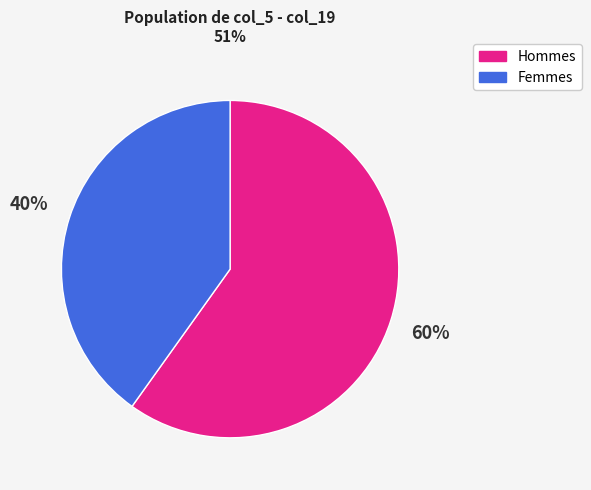

Which slice is the largest?

Hommes